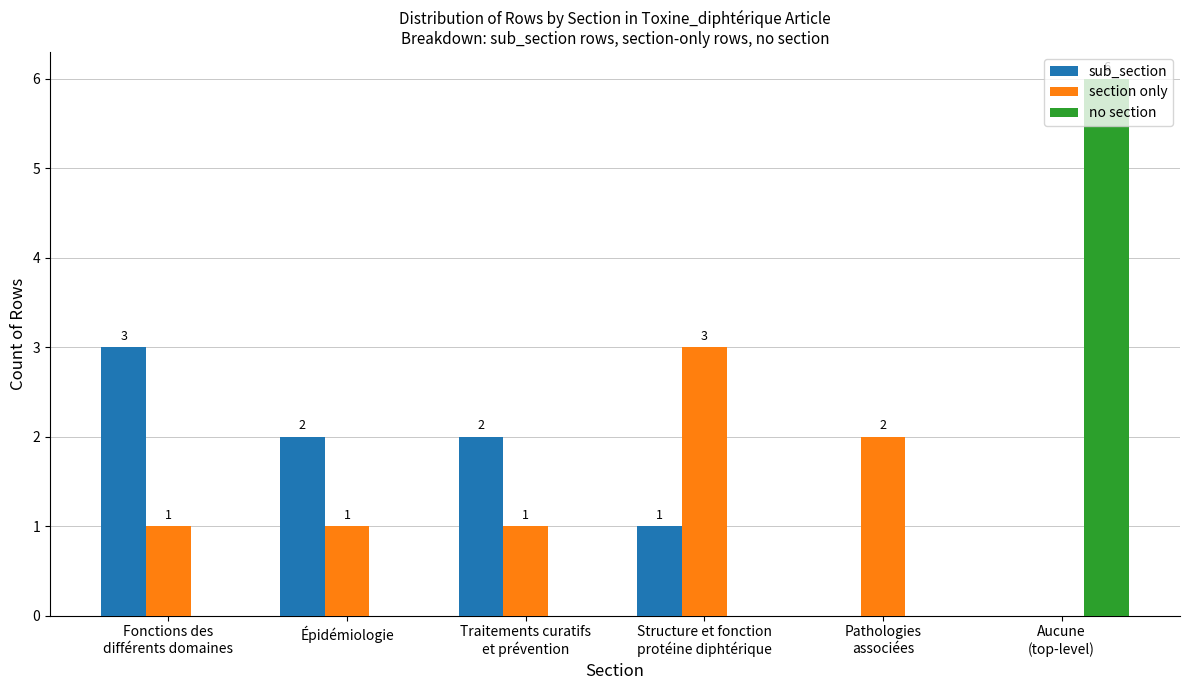

What is the sum of all no section values?

6